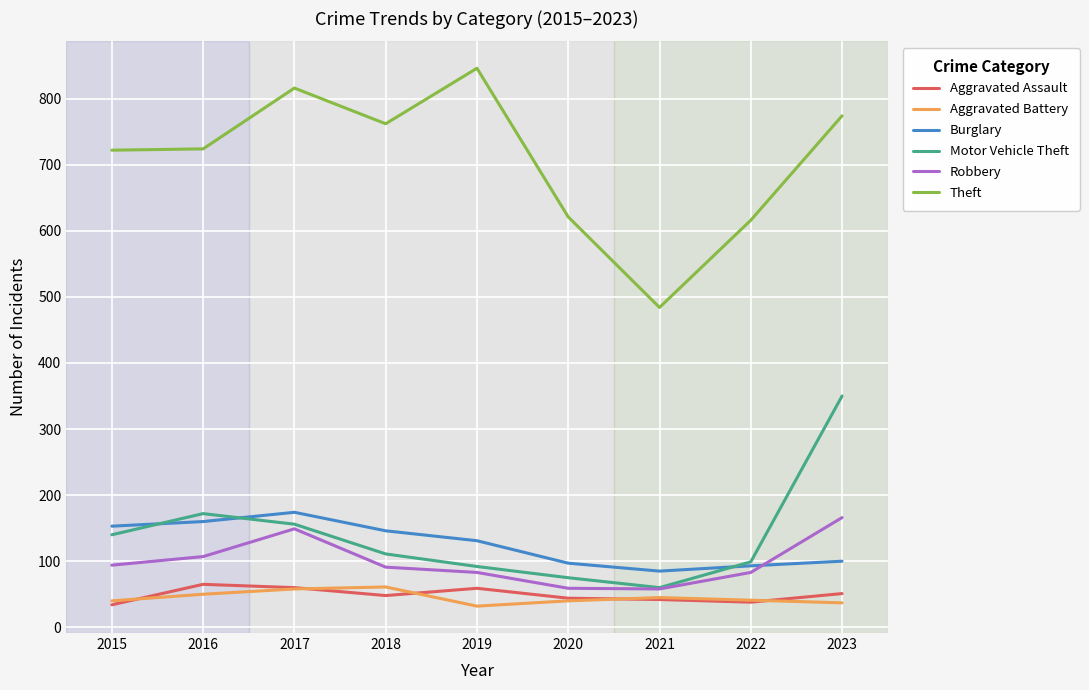

True or false: Motor Vehicle Theft and Aggravated Battery intersect in this chart.

False